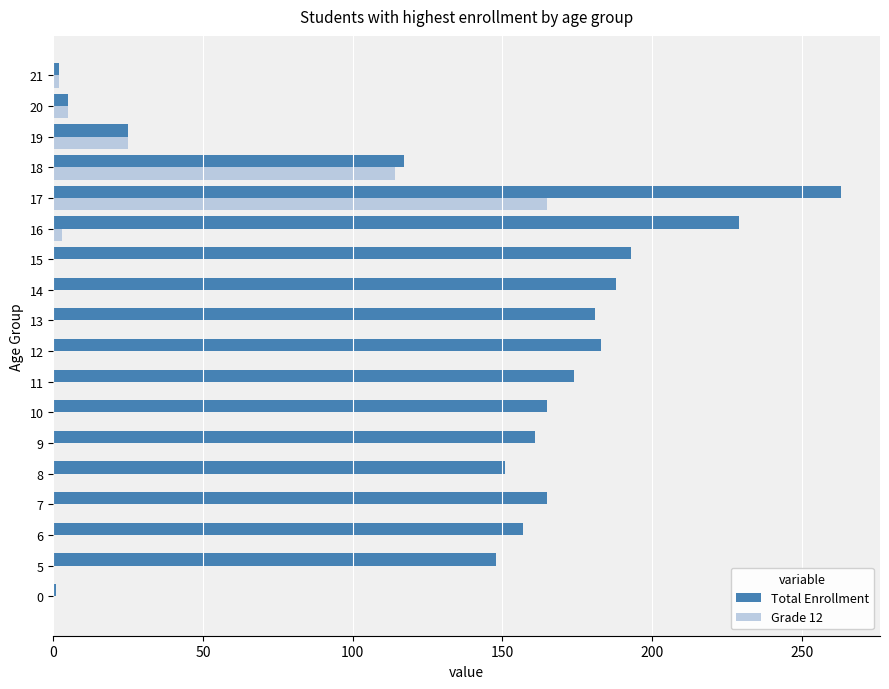

What is the greatest value displayed?

263